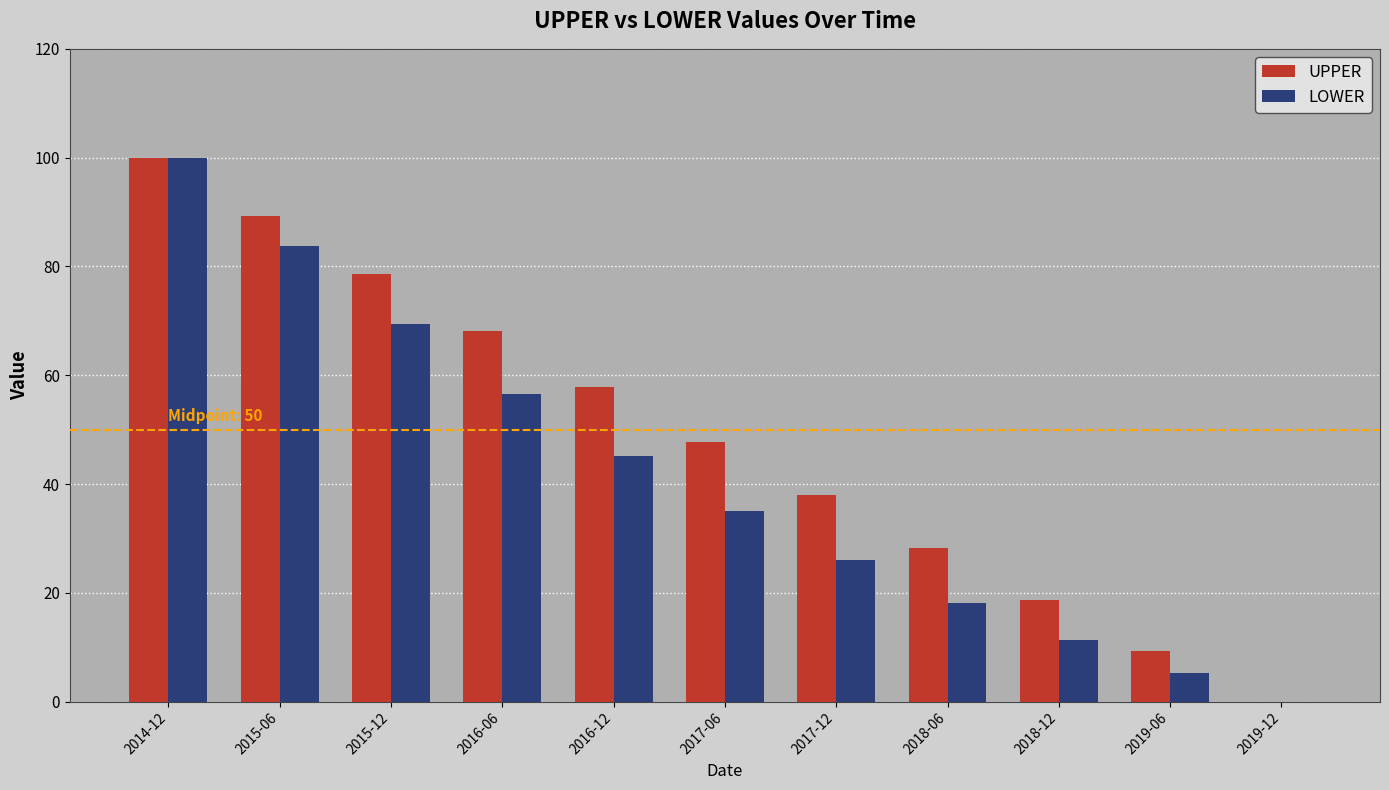

Read the UPPER value at 2019-06.

9.2